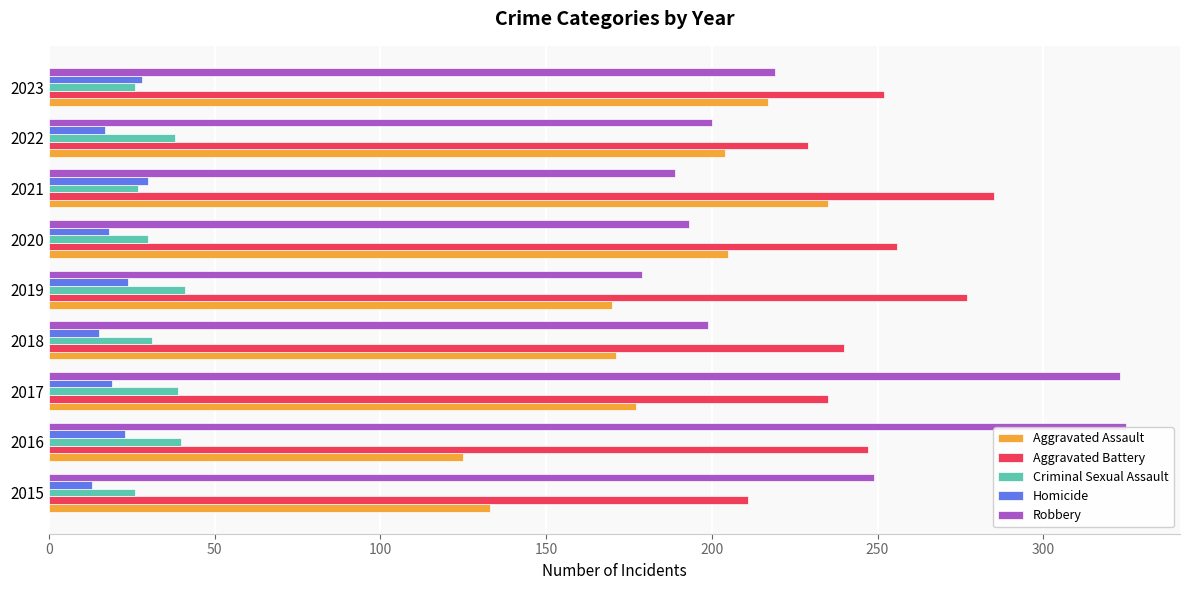

List the series in order of their peak value, highest first.

Robbery, Aggravated Battery, Aggravated Assault, Criminal Sexual Assault, Homicide